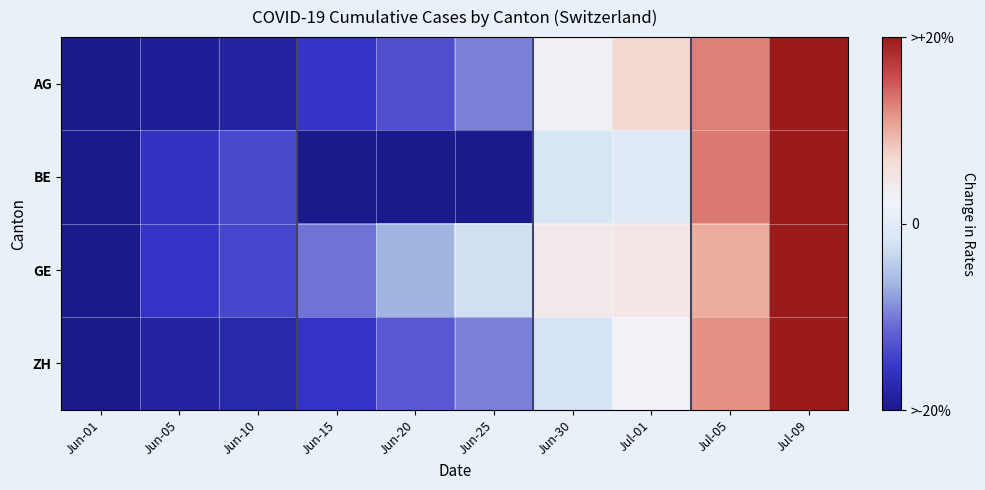

Which series changed the most between Jun-20 and Jun-30?

BE